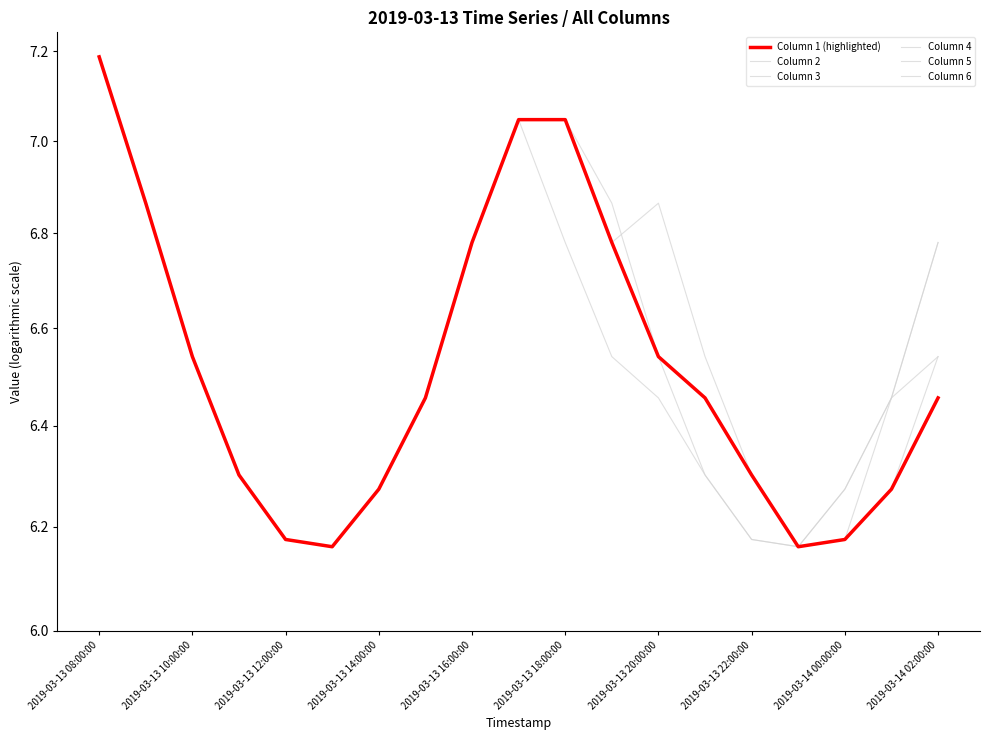

Between 2019-03-13 18:00:00 and 2019-03-14 00:00:00, which series saw the biggest shift?

1